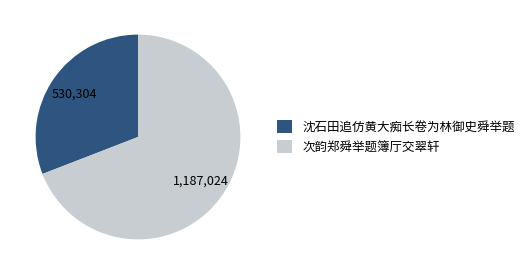

How many segments does this pie chart have?

2